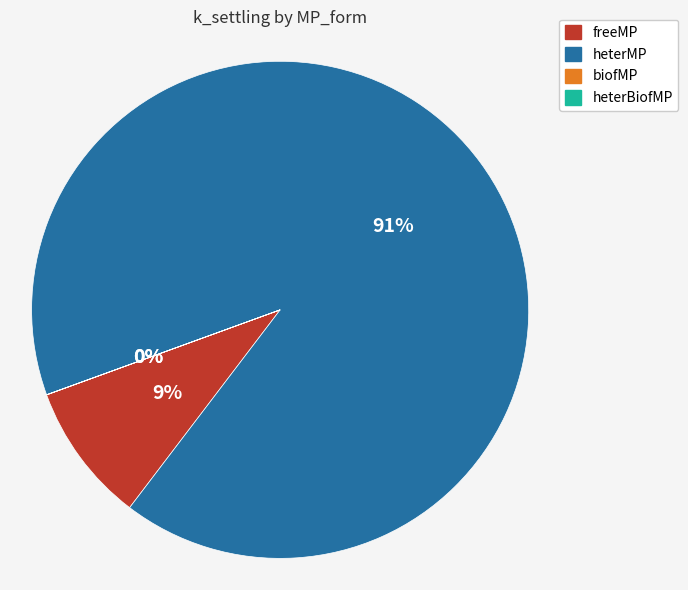

What percentage is the freeMP slice, to the nearest percent?

9%